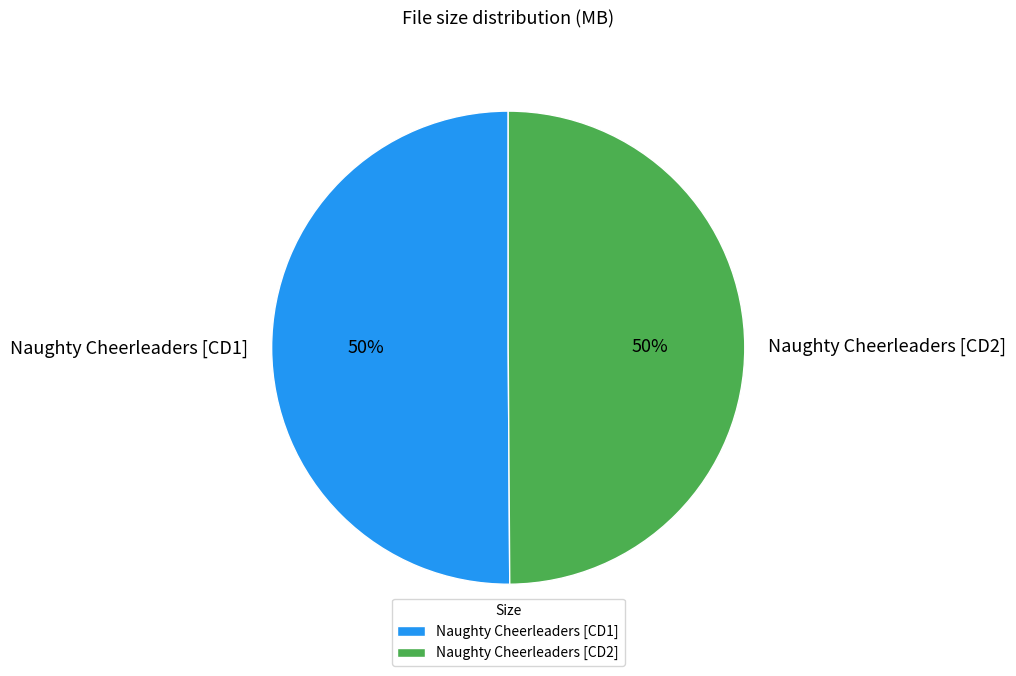

Approximately how many times larger is the value at Naughty Cheerleaders [CD2] compared to Naughty Cheerleaders [CD1]?

1.0